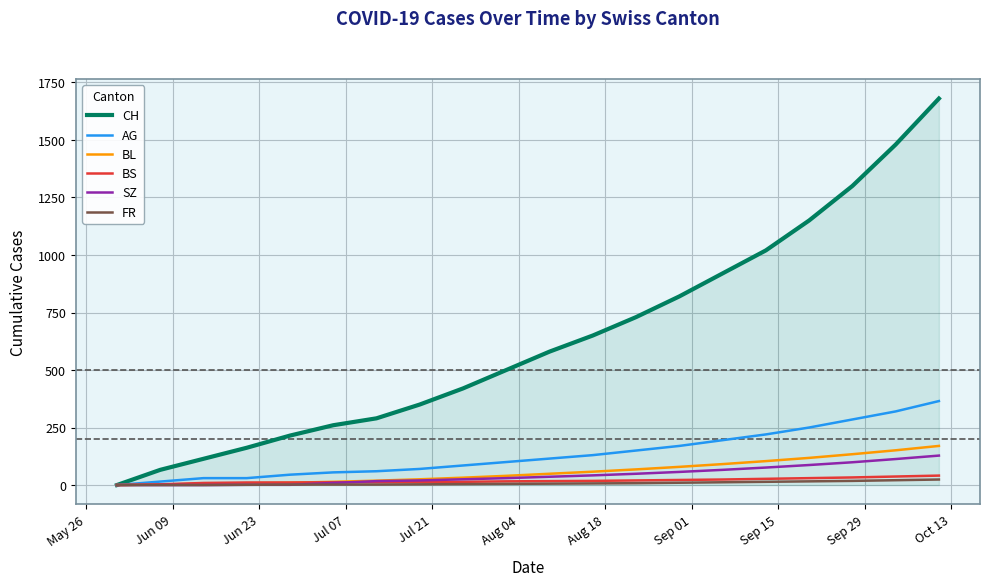

What is the difference between the maximum and minimum values in the CH series?

1680